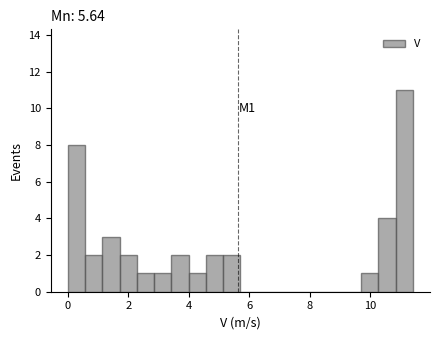

Around what value on the x-axis is the tallest bar? Give the approximate position of its centre, as read against the axis.

11.2